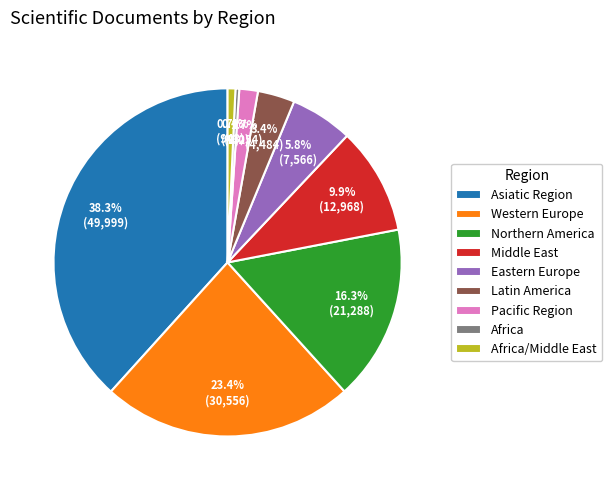

Between Western Europe and Middle East, which is larger?

Western Europe